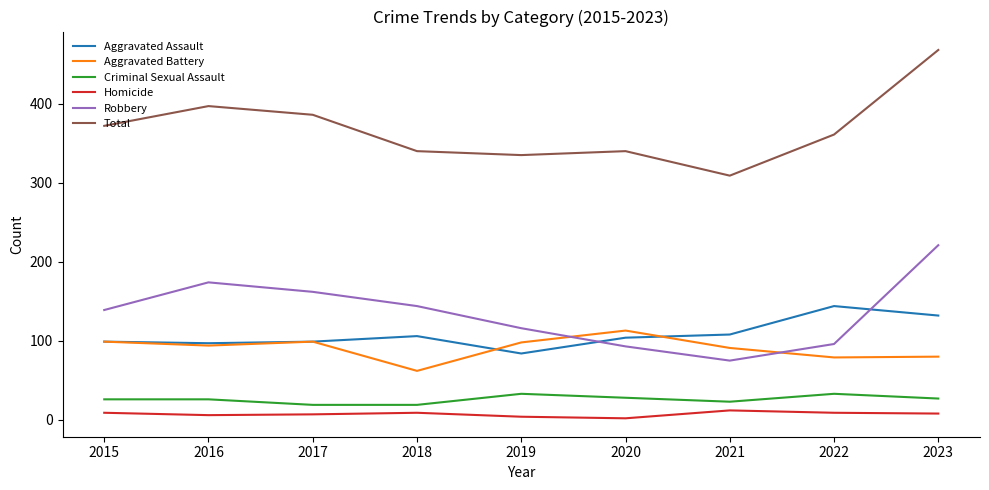

The Criminal Sexual Assault series shows 33 at 2022. True or false?

True